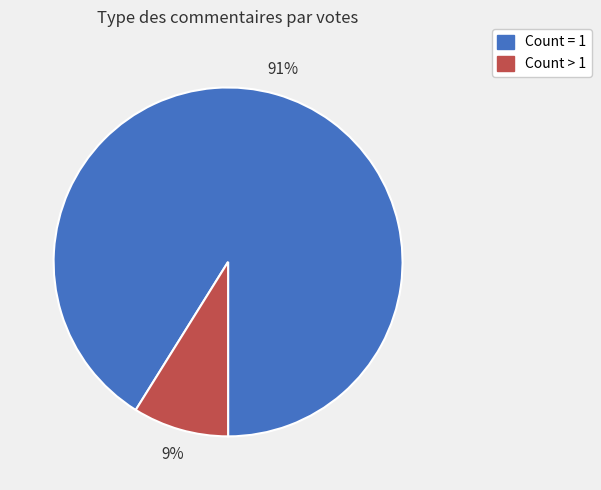

To the nearest percent, what is the average slice percentage?

50%